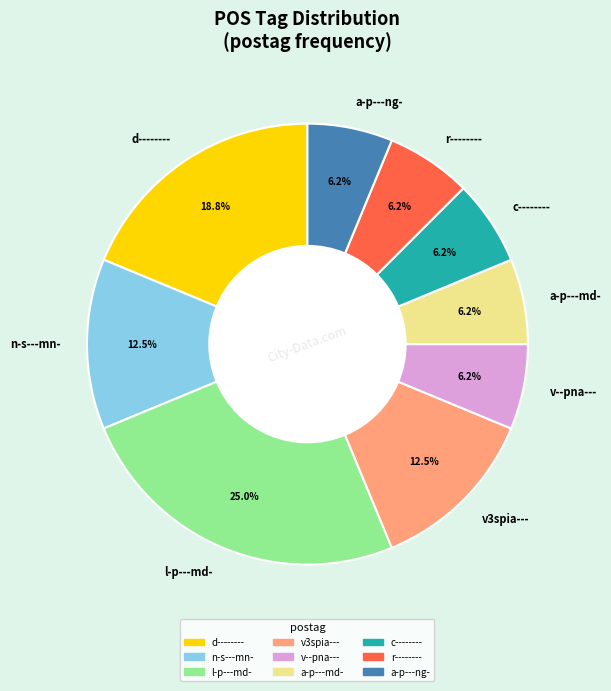

Is there a majority slice in this chart?

No